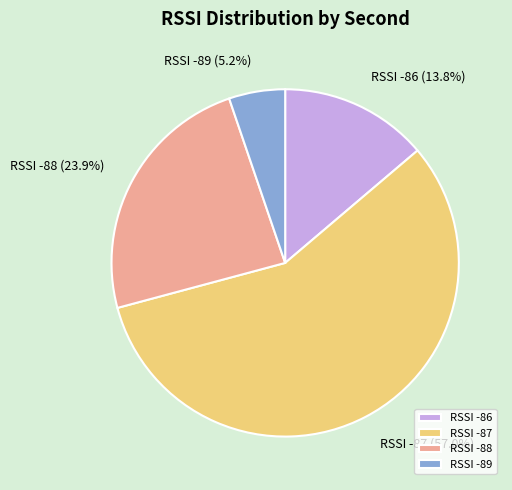

How many segments does this pie chart have?

4